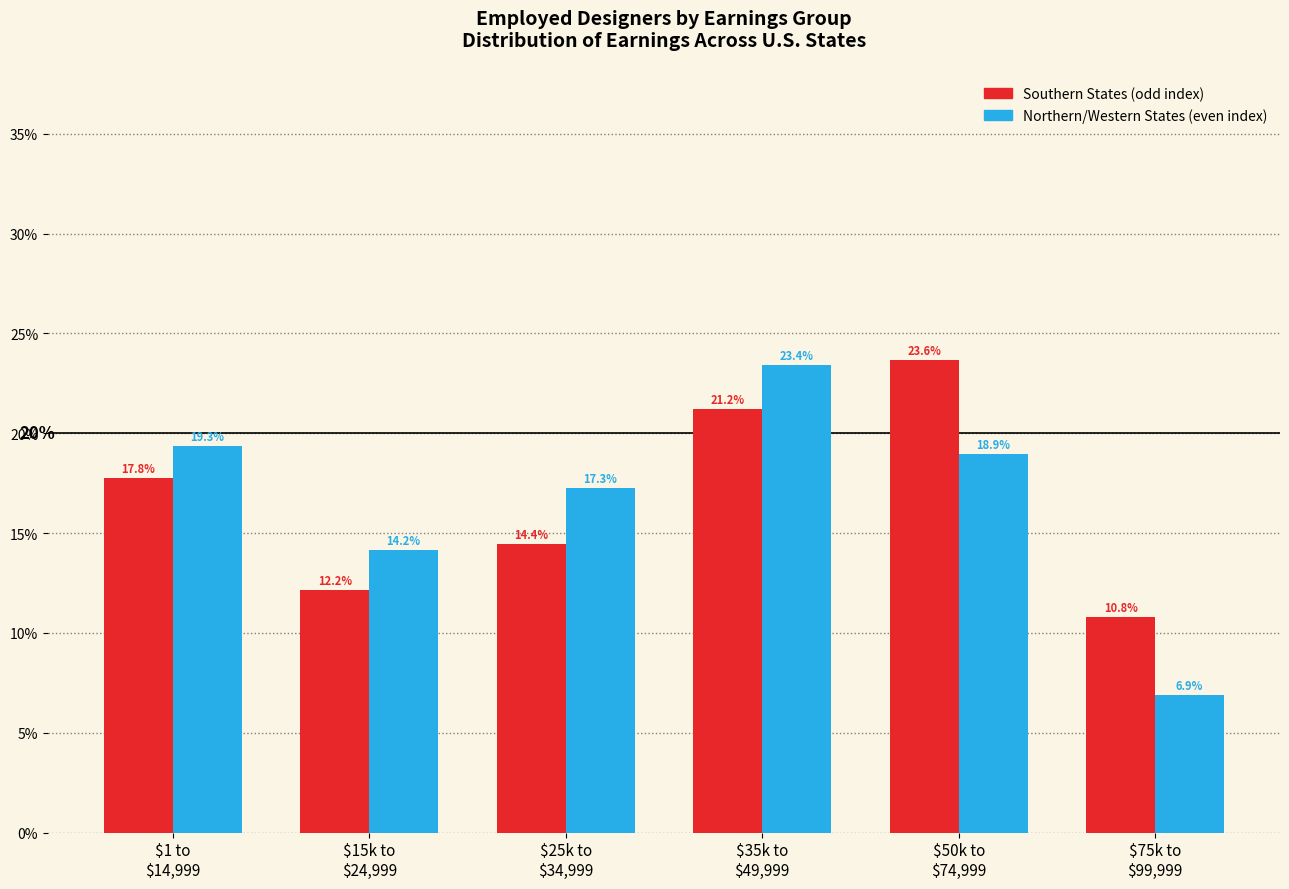

Reading left to right, what are all the values shown in this chart?

Southern States: 17.8	12.2	14.4	21.2	23.6	10.8
Northern/Western States: 19.3	14.2	17.3	23.4	18.9	6.9